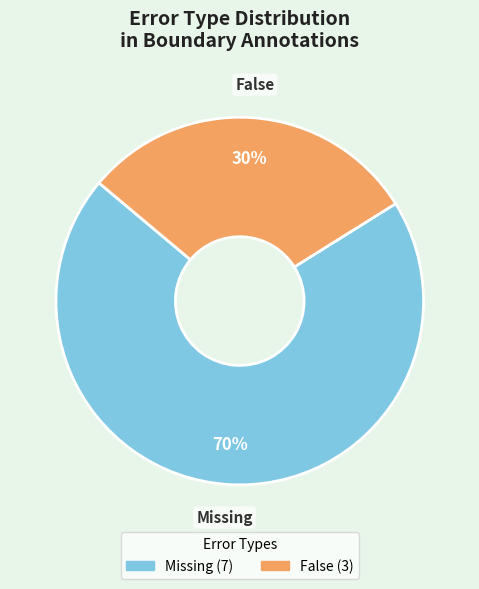

Is there a majority slice in this chart?

Yes